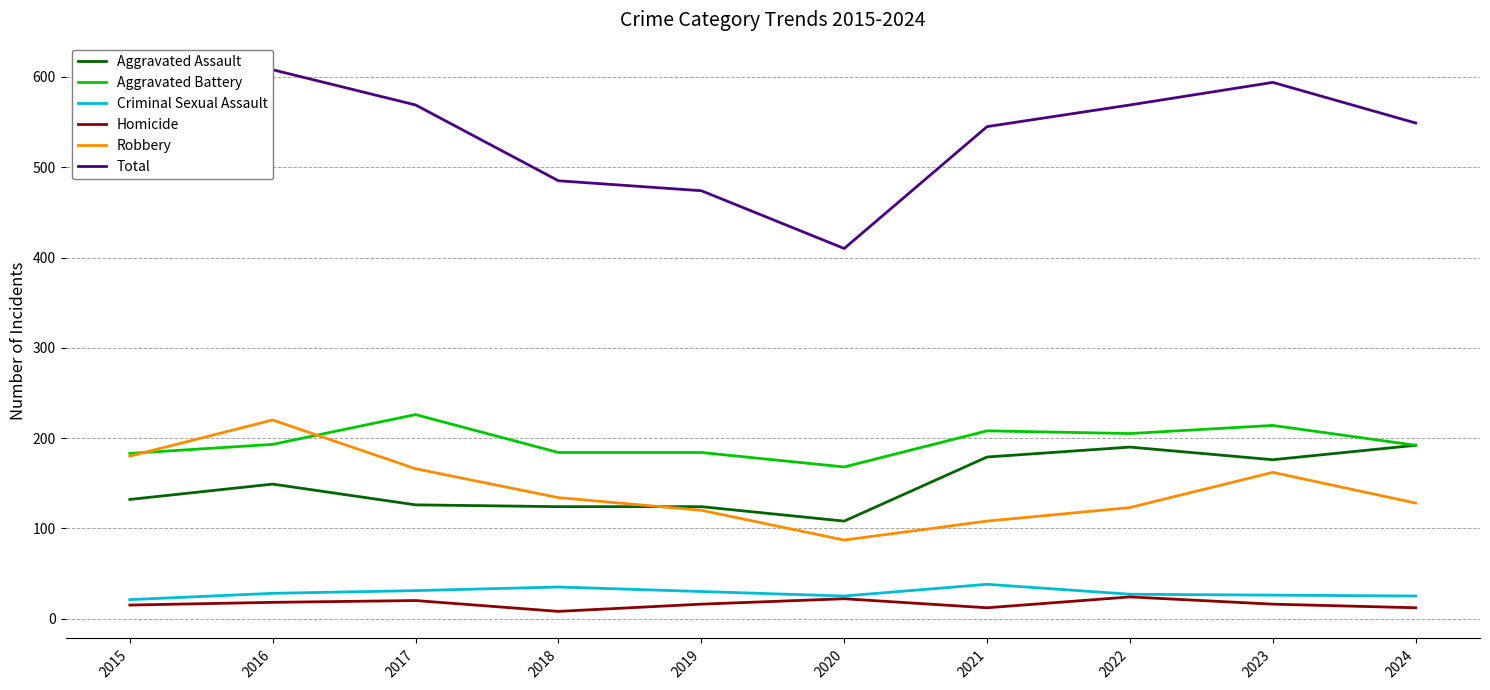

Is the value of Robbery at 2023 greater than the value of Homicide at 2016?

Yes